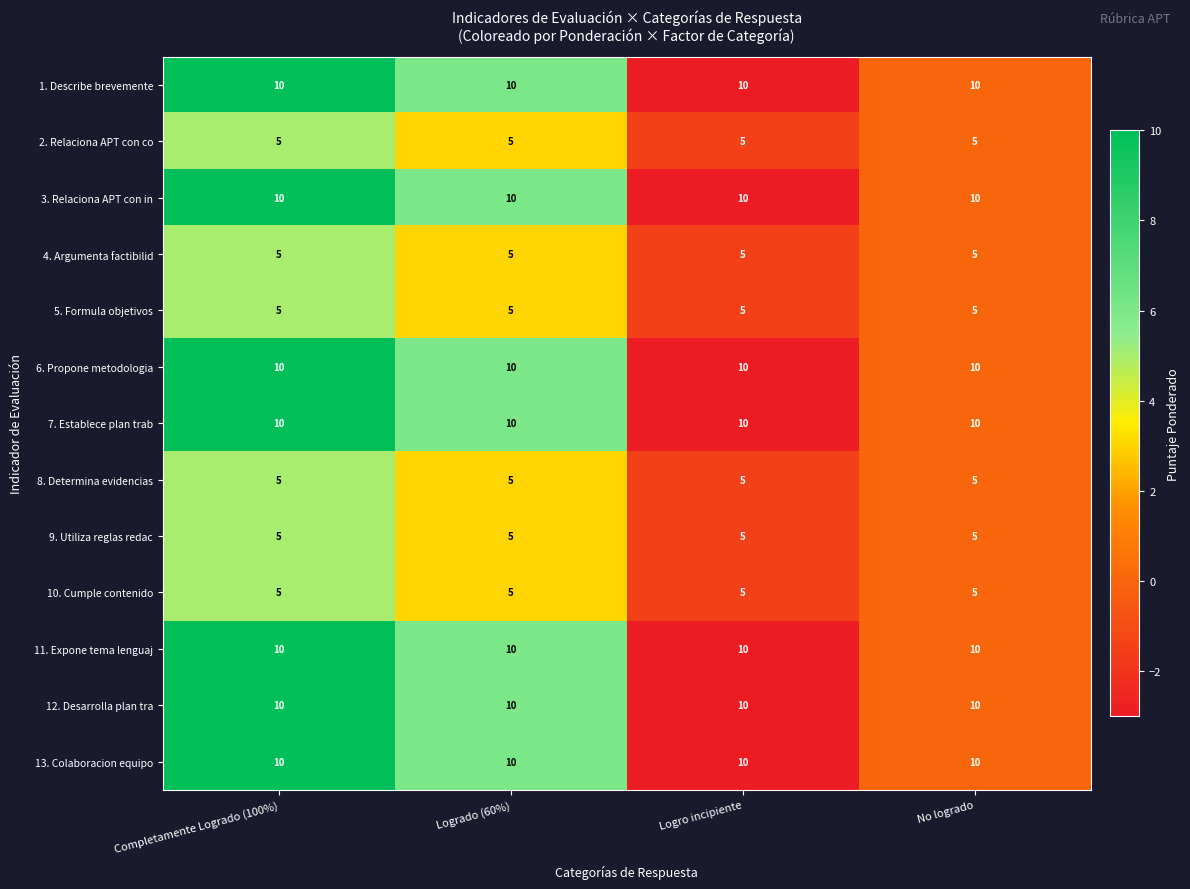

How many data points does each series have?

4